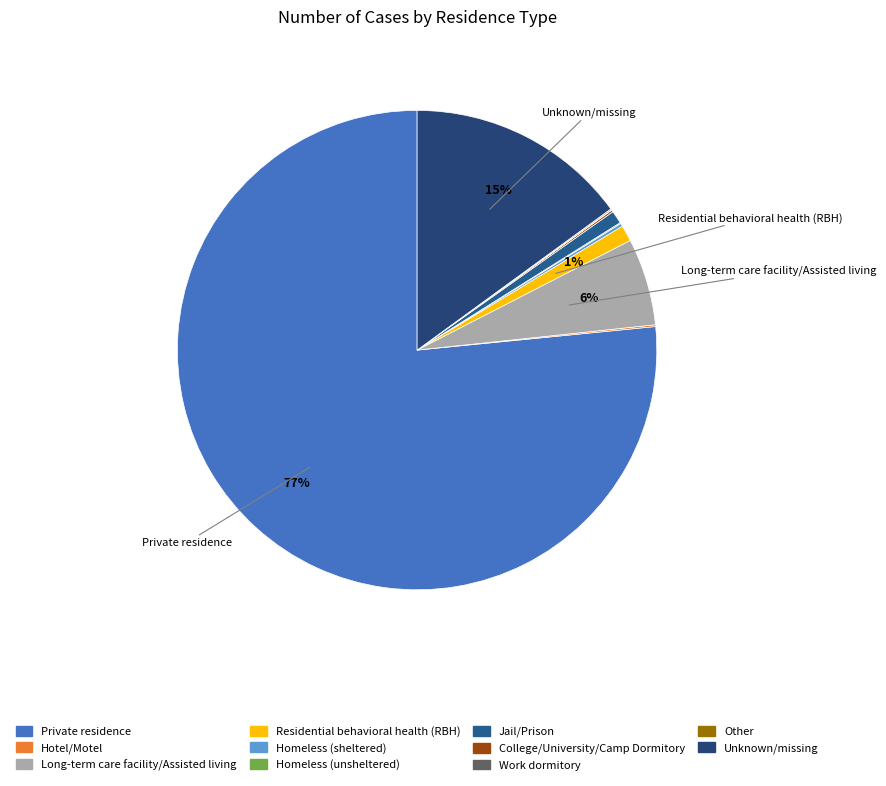

Between Long-term care facility/Assisted living and Work dormitory, which is larger?

Long-term care facility/Assisted living